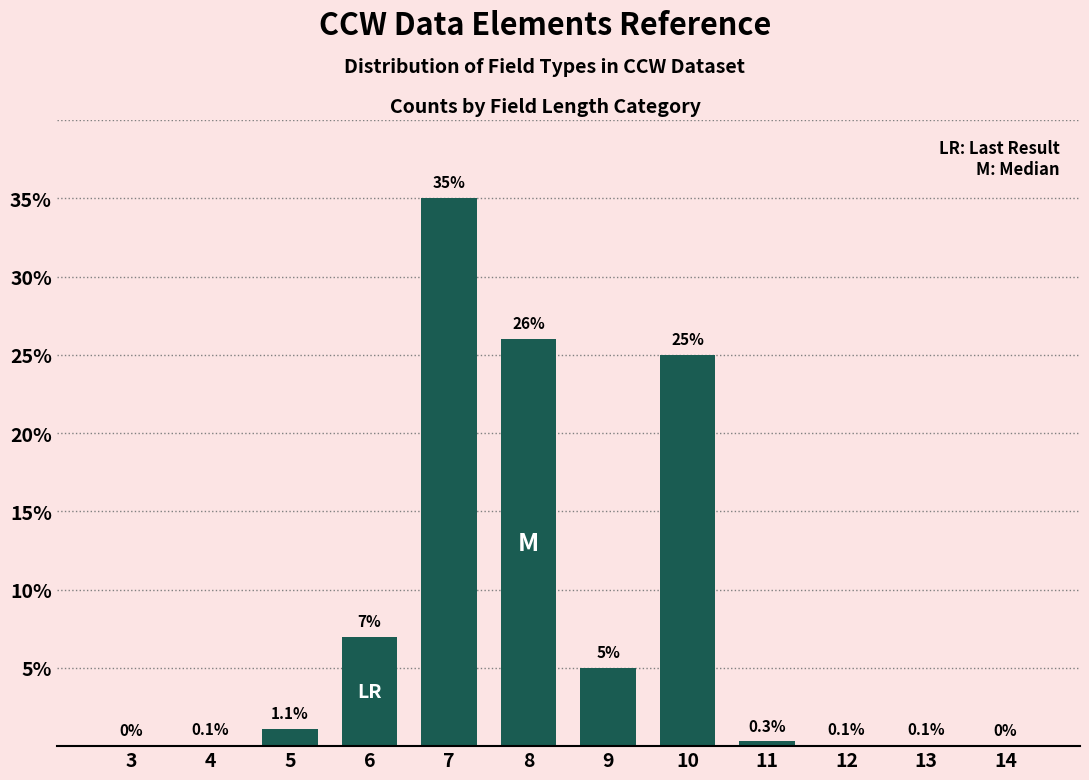

What is the difference between the values at 3 and 12?

0.1